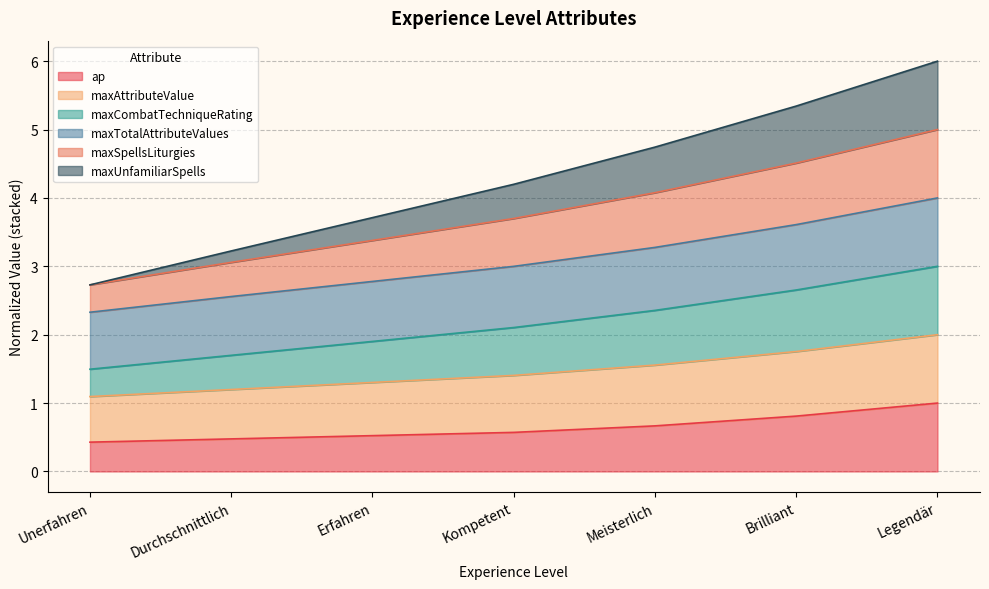

True or false: maxUnfamiliarSpells and maxCombatTechniqueRating intersect in this chart.

False